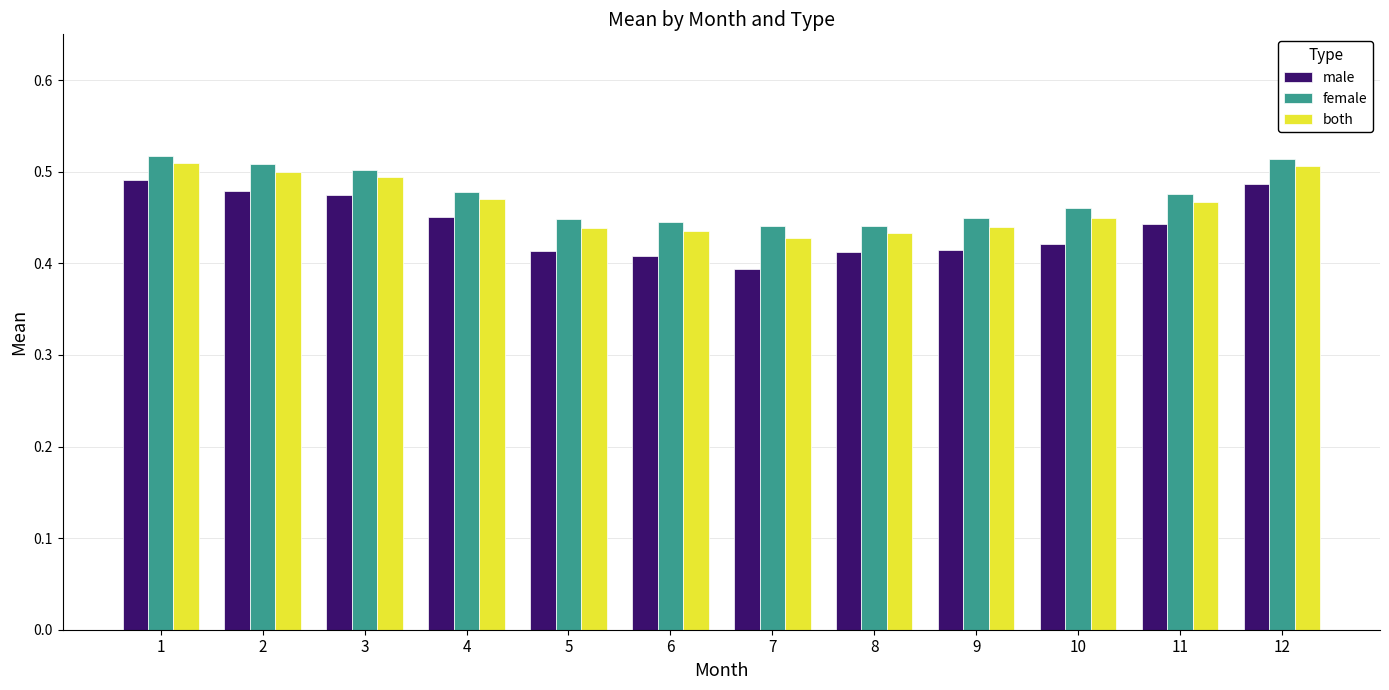

What is the sum of all female values?

5.7